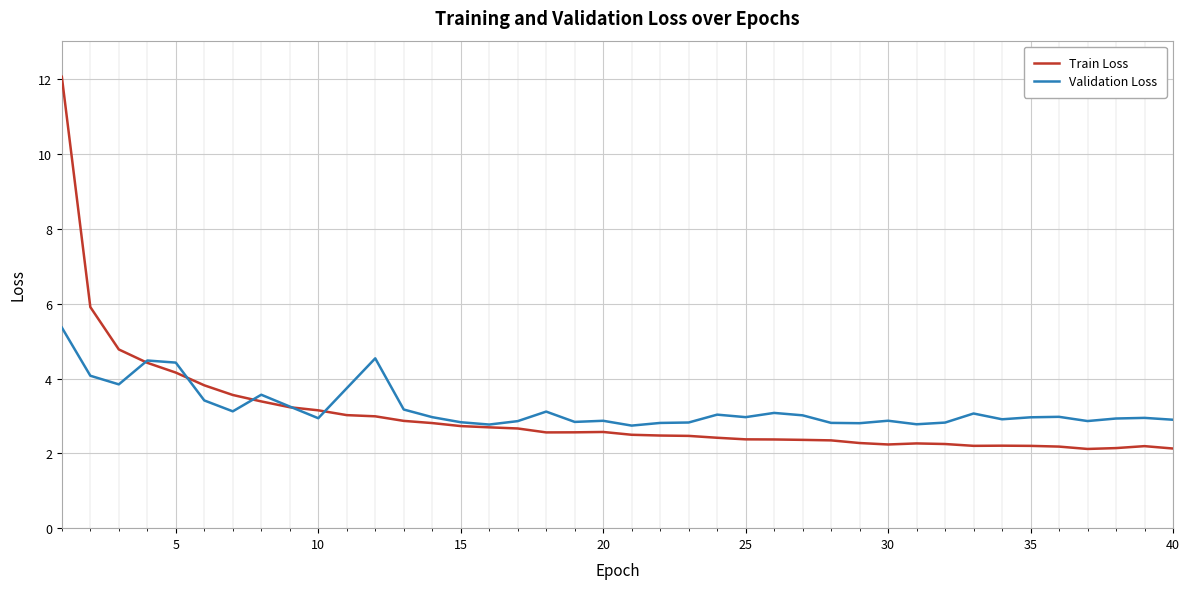

Which series has the largest range (max minus min)?

Train Loss